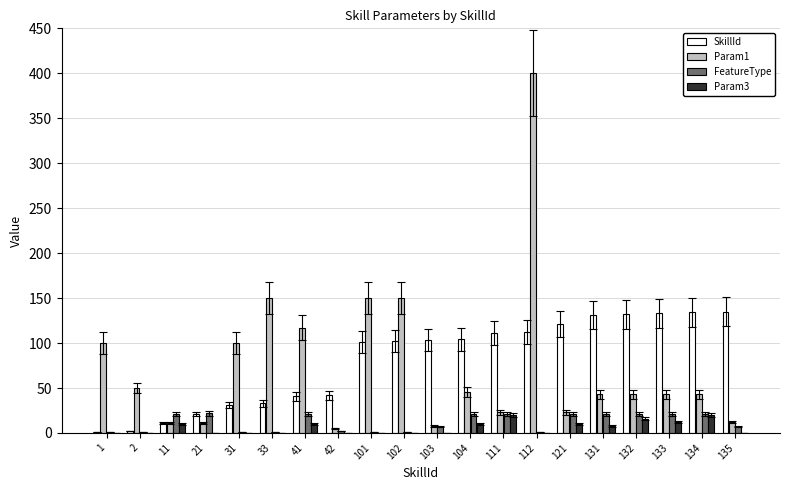

How many categories are shown in the chart?

20